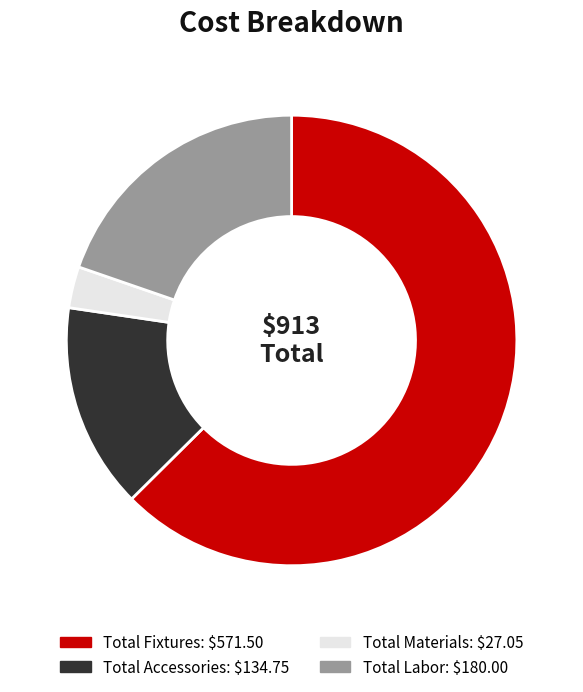

How many segments does this pie chart have?

4